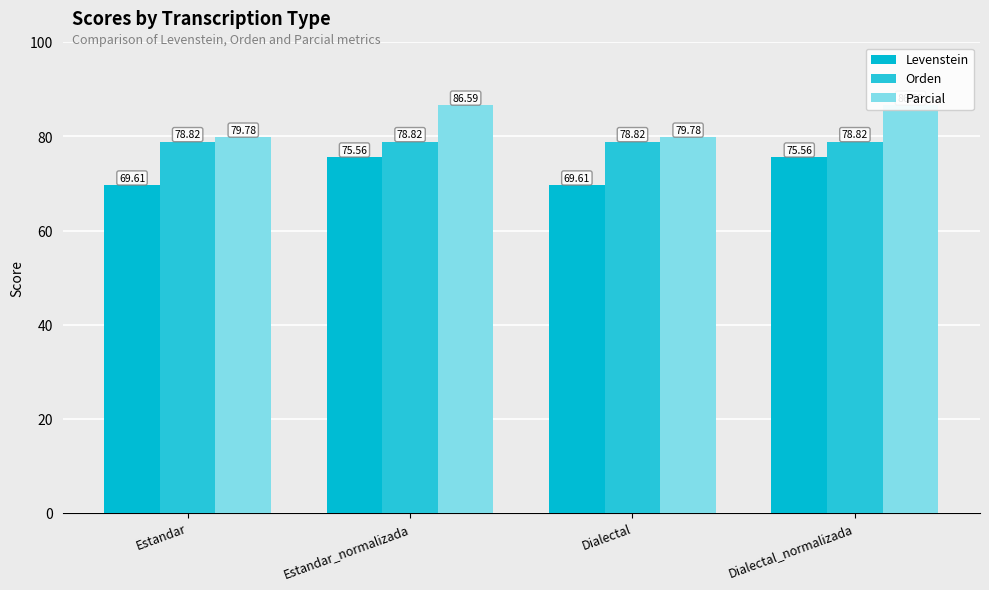

What is the average value of the Parcial series?

83.2